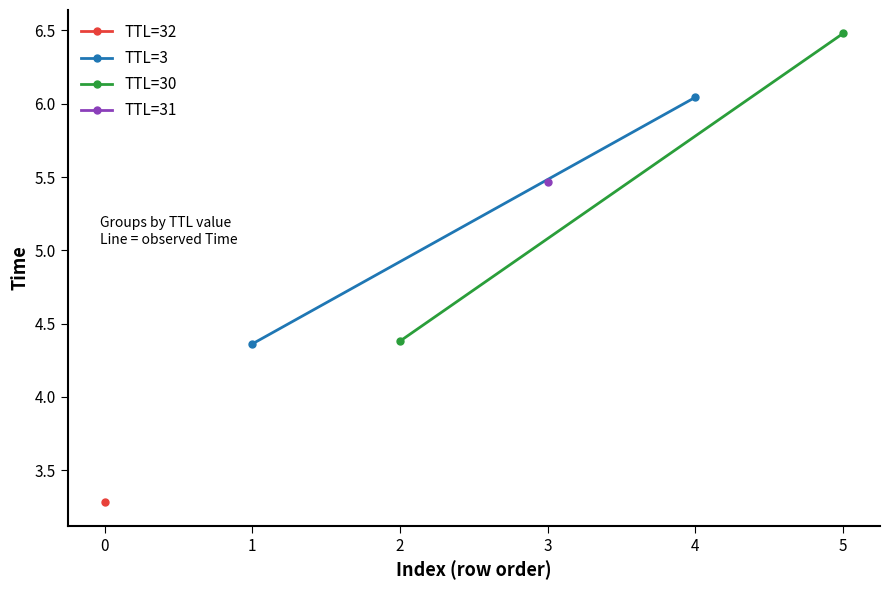

What is the value of the TTL=3 point at the 2nd from the left?

6.0